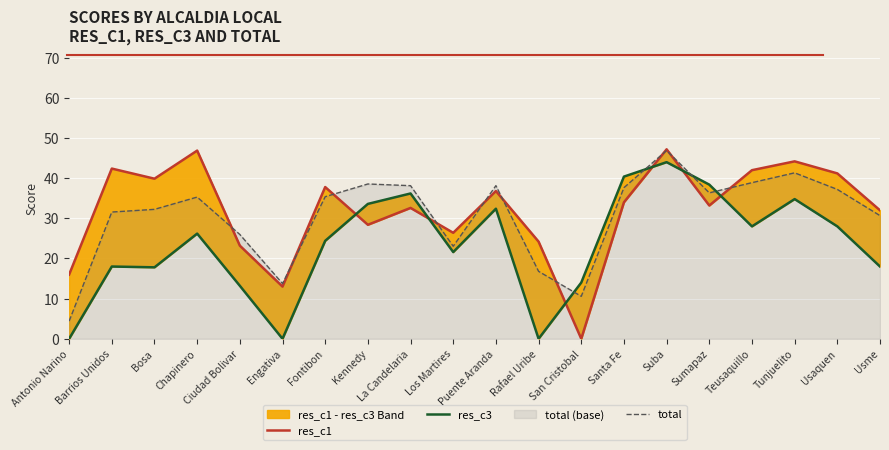

Is it true that res_c1 equals 70.0 at Tunjuelito?

False